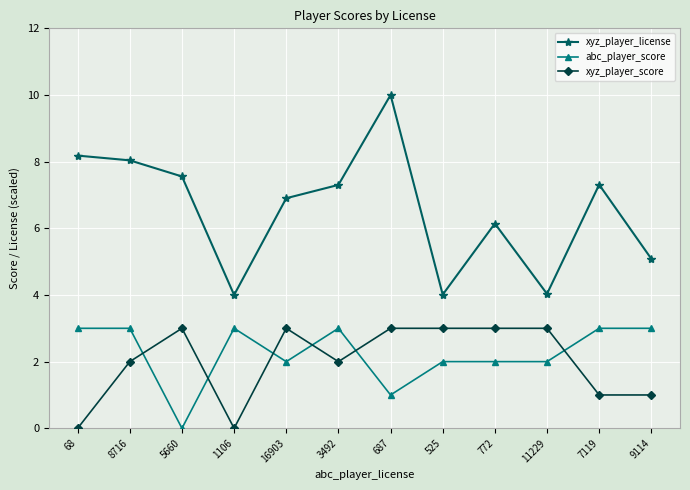

What is the difference between the maximum and second lowest values in the xyz_player_score series?

3.0